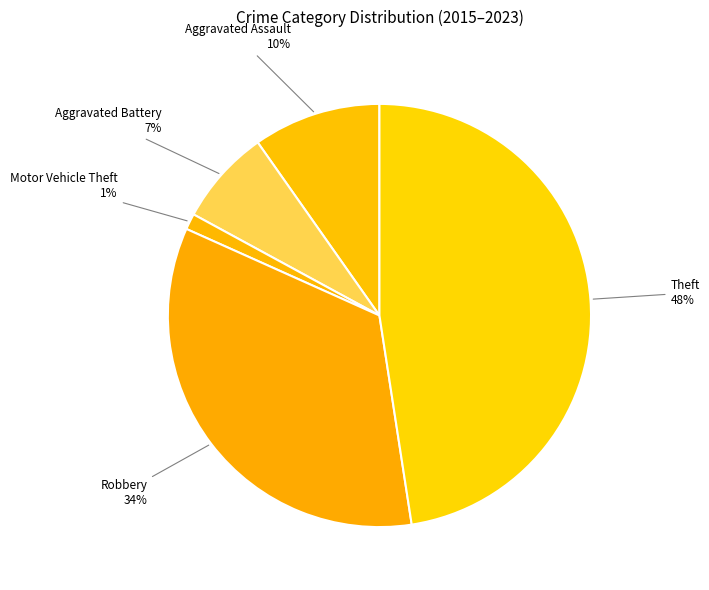

To the nearest percent, what percentage of the pie is Robbery?

34%